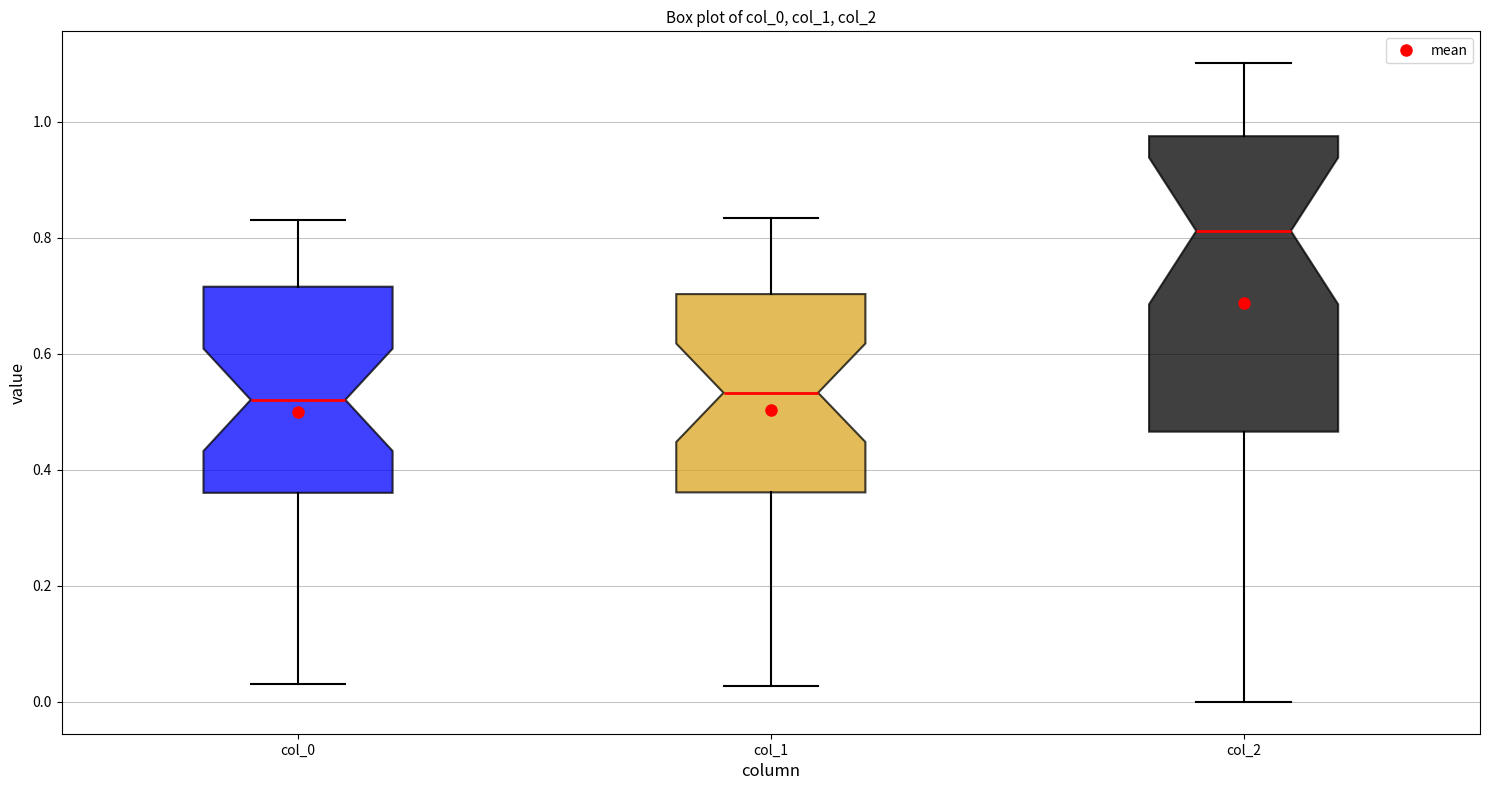

Which box's median line is the highest?

col_2